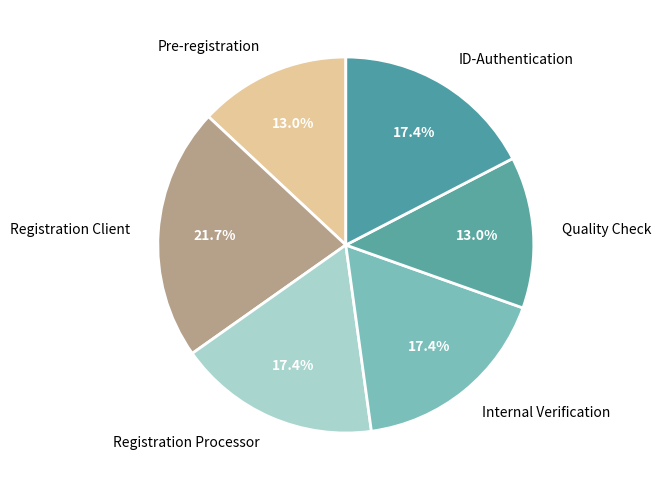

To the nearest percent, what is the average slice percentage?

17%